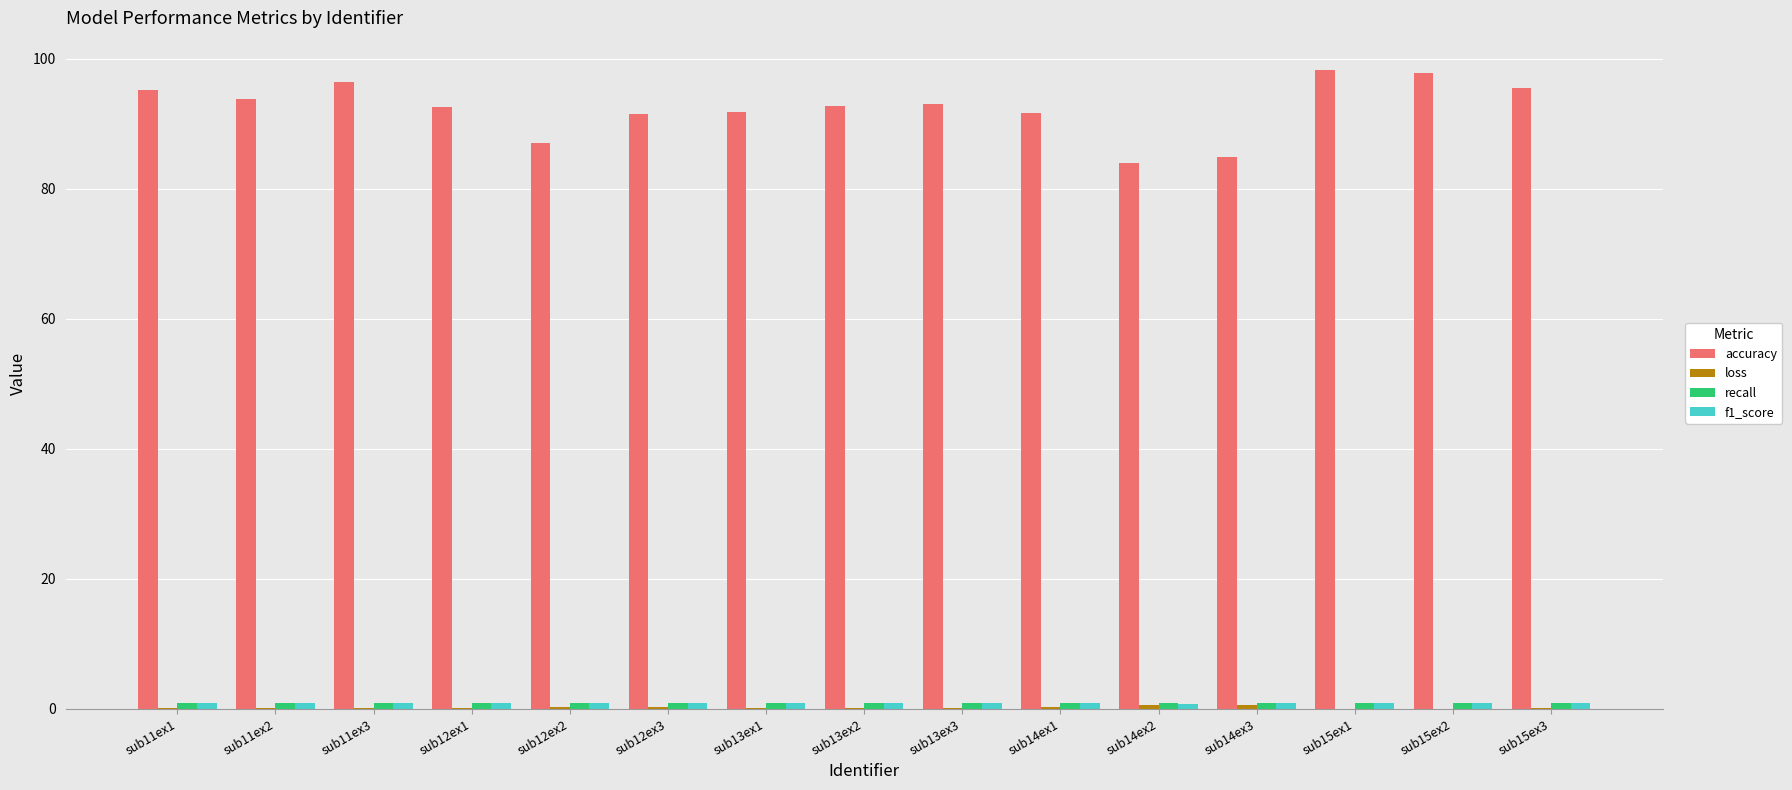

What is the maximum value shown in the chart?

98.3